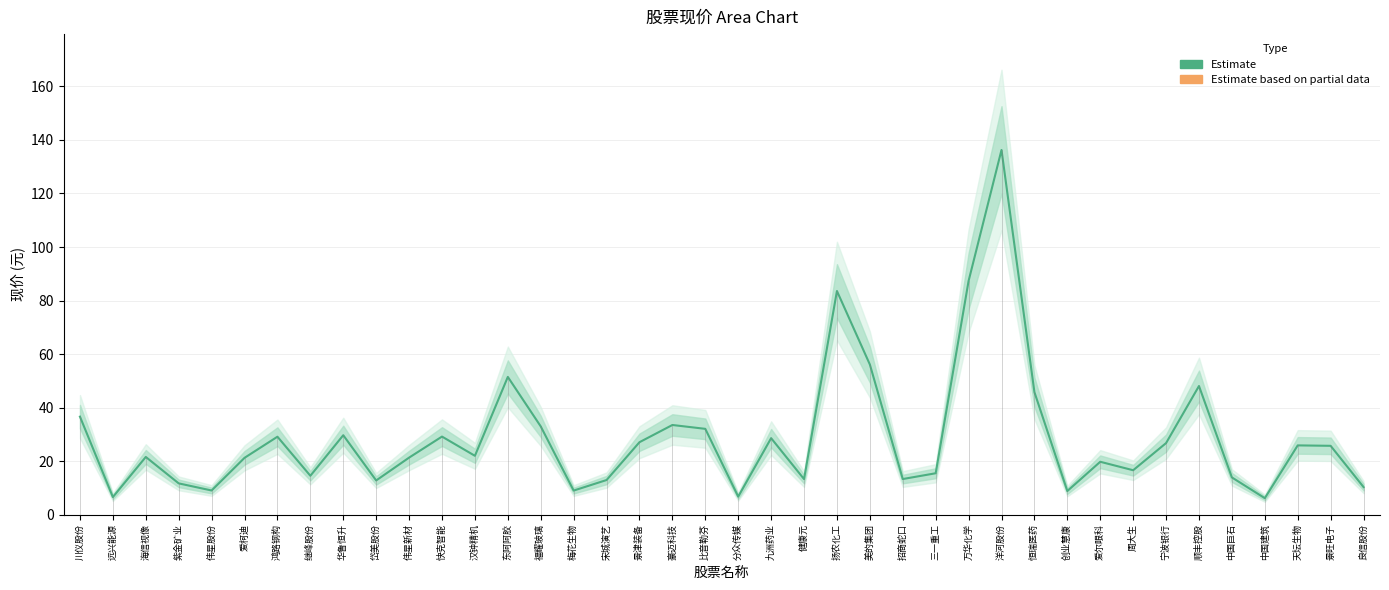

Reading left to right, transcribe all the data shown in this chart.

川仪股份=36.6	远兴能源=6.6	海信视像=21.6	紫金矿业=11.7	伟星股份=9.1	爱柯迪=21.2	鸿路钢构=29.1	继峰股份=14.6	华鲁恒升=29.7	岱美股份=12.8	伟星新材=21.3	快克智能=29.2	汉钟精机=22.0	东阿阿胶=51.5	福耀玻璃=33.0	梅花生物=9.0	宋城演艺=13.0	景津装备=27.1	豪迈科技=33.5	比音勒芬=32.1	分众传媒=6.8	九洲药业=28.6	健康元=13.3	扬农化工=83.6	美的集团=56.1	招商蛇口=13.3	三一重工=15.5	万华化学=87.3	洋河股份=136.3	恒瑞医药=45.8	创业慧康=8.8	爱尔眼科=19.8	周大生=16.6	宁波银行=26.8	顺丰控股=48.1	中国巨石=13.9	中国建筑=6.2	天坛生物=25.9	景旺电子=25.7	良信股份=10.3